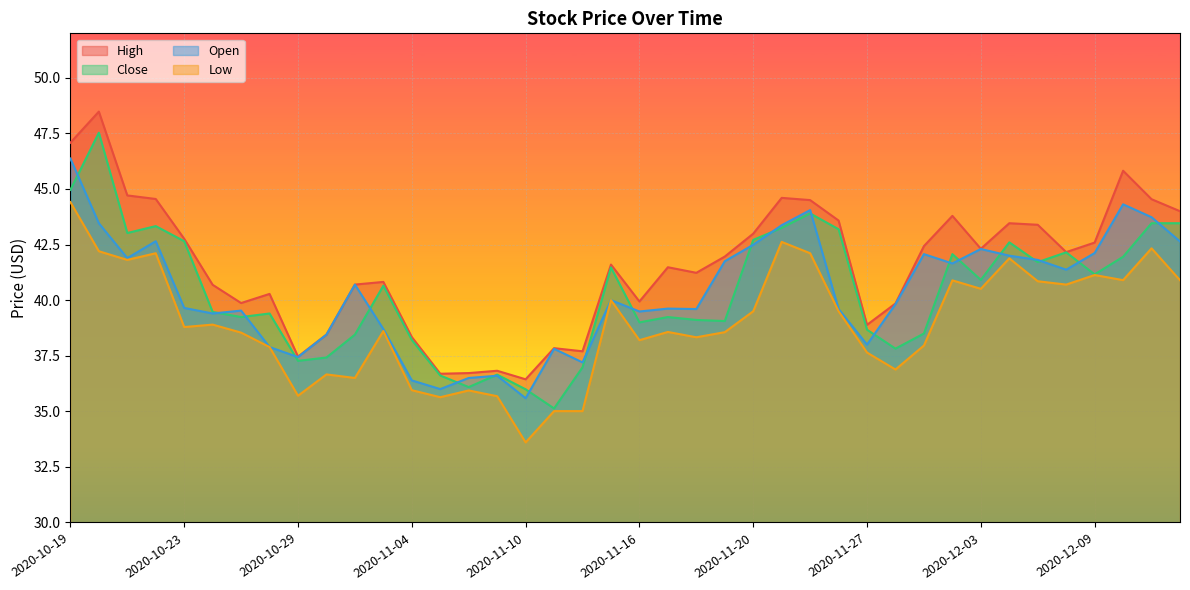

What are all the series names shown in the legend?

High, Close, Open, Low